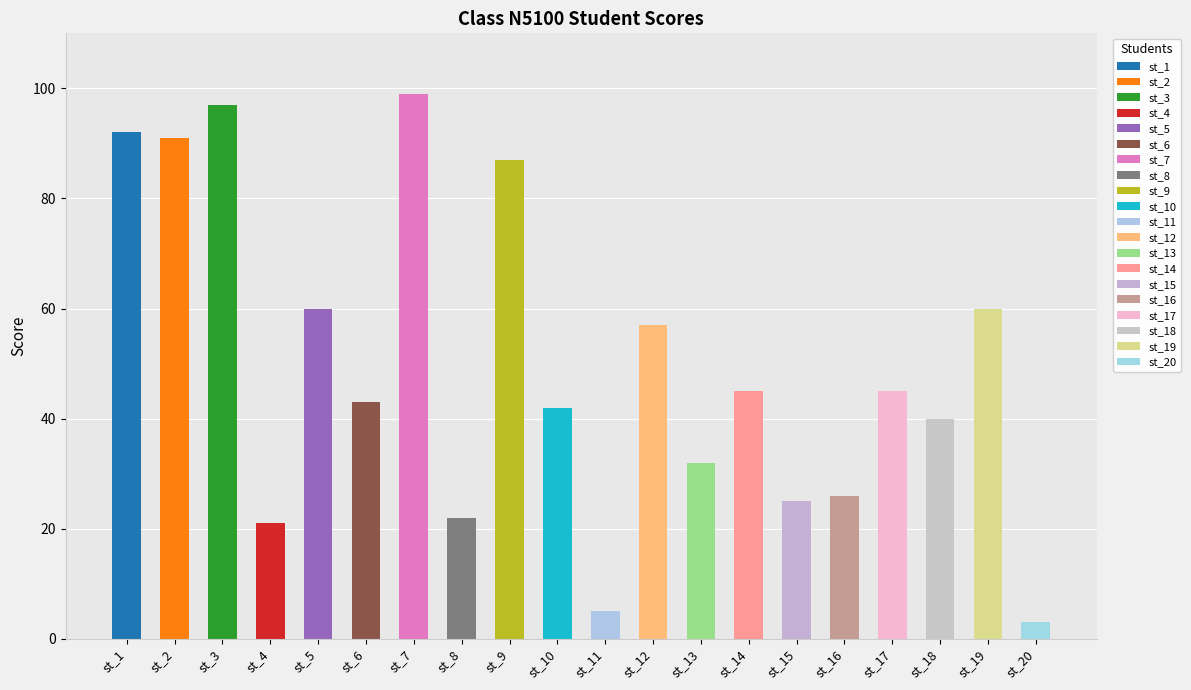

Reading left to right, extract all data points from this chart.

st_1=92	st_2=91	st_3=97	st_4=21	st_5=60	st_6=43	st_7=99	st_8=22	st_9=87	st_10=42	st_11=5	st_12=57	st_13=32	st_14=45	st_15=25	st_16=26	st_17=45	st_18=40	st_19=60	st_20=3